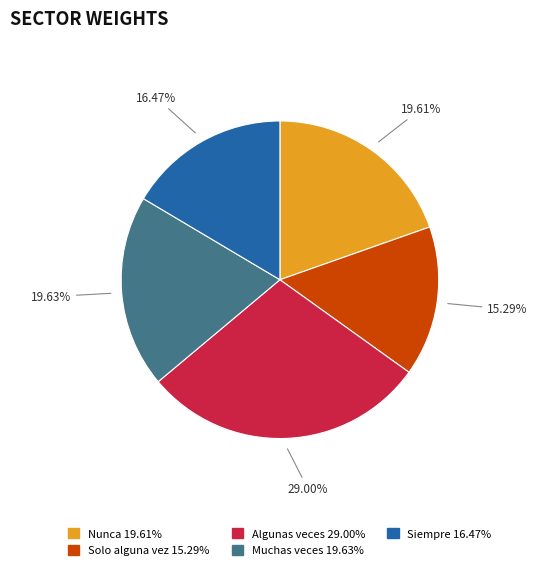

Combined, what portion of the pie is Muchas veces and Nunca?

39.2%